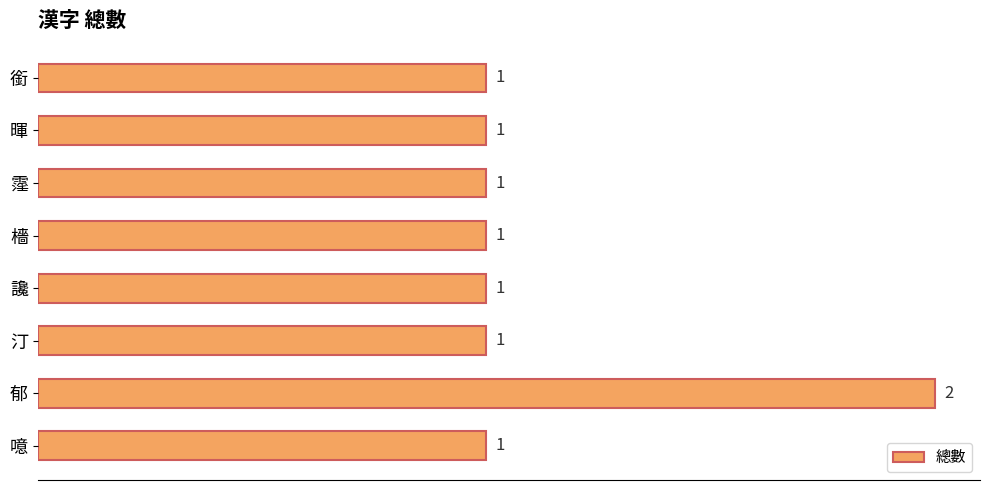

How many values are between 1 and 2?

8